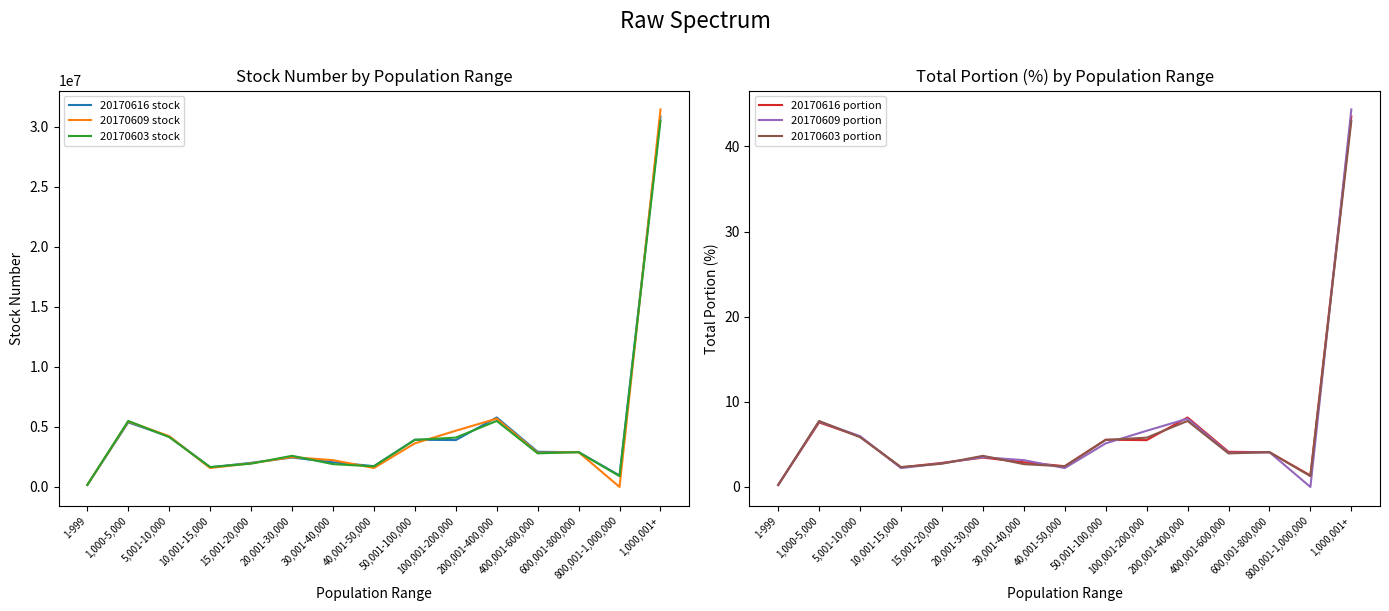

Reading left to right, extract all data points from this chart.

20170616 stock: 169620.0	5380735.0	4198284.0	1636122.0	2011532.0	2451311.0	2059310.0	1734009.0	3938056.0	3904434.0	5790732.0	2930217.0	2897000.0	958000.0	30861188.0
20170609 stock: 169868.0	5452487.0	4234284.0	1580122.0	1974532.0	2488311.0	2235310.0	1580009.0	3635841.0	4685649.0	5691732.0	2847217.0	2897000.0	0.0	31448188.0
20170603 stock: 169691.0	5502663.0	4154285.0	1662122.0	1941532.0	2598311.0	1902310.0	1717009.0	3923841.0	4111649.0	5500000.0	2800000.0	2900000.0	900000.0	30500000.0
20170616 portion: 0.2	7.6	5.9	2.3	2.8	3.5	2.9	2.4	5.5	5.5	8.2	4.1	4.1	1.4	43.5
20170609 portion: 0.2	7.7	6.0	2.2	2.8	3.5	3.1	2.2	5.1	6.6	8.0	4.0	4.1	0.0	44.3
20170603 portion: 0.2	7.8	5.8	2.3	2.7	3.7	2.7	2.4	5.5	5.8	7.8	3.9	4.1	1.3	43.0